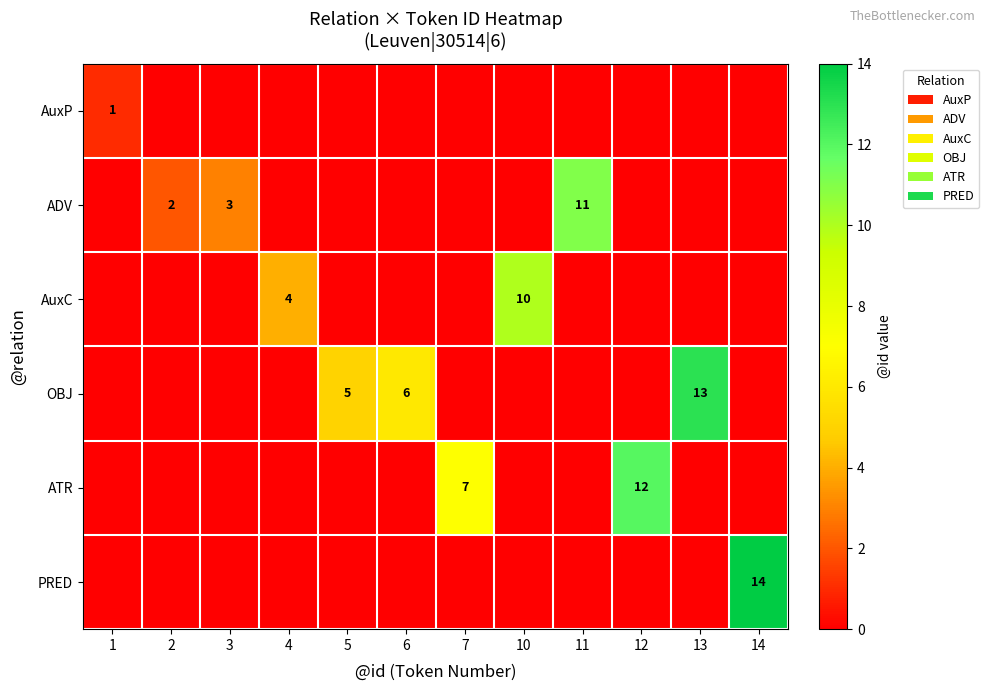

List the labels in order of ATR value, largest first.

12, 7, 1, 2, 3, 4, 5, 6, 10, 11, 13, 14